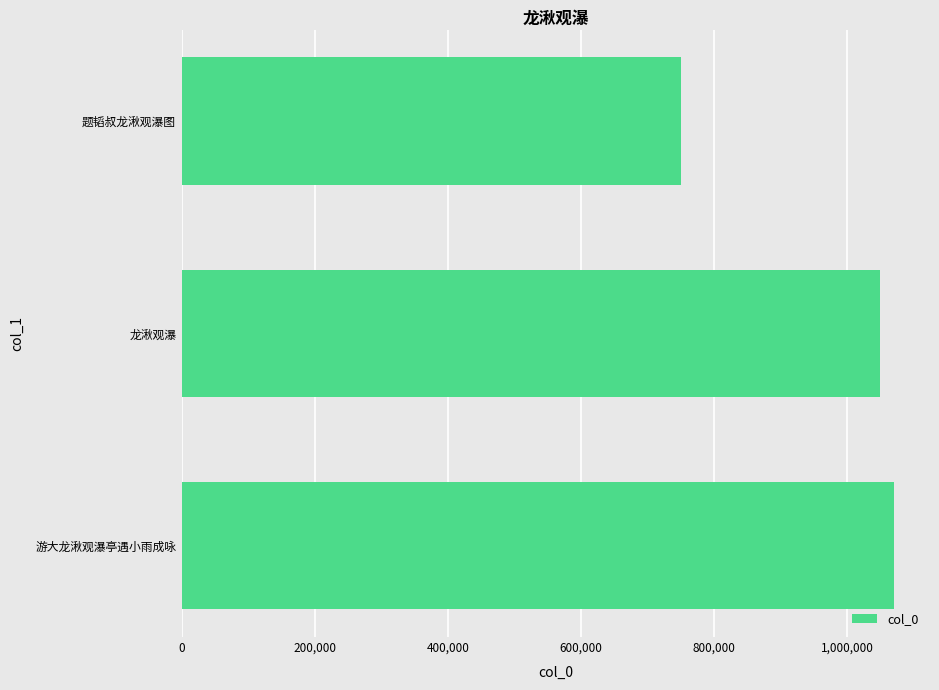

What is the difference between the values at 600,000 and 200,000?

419073